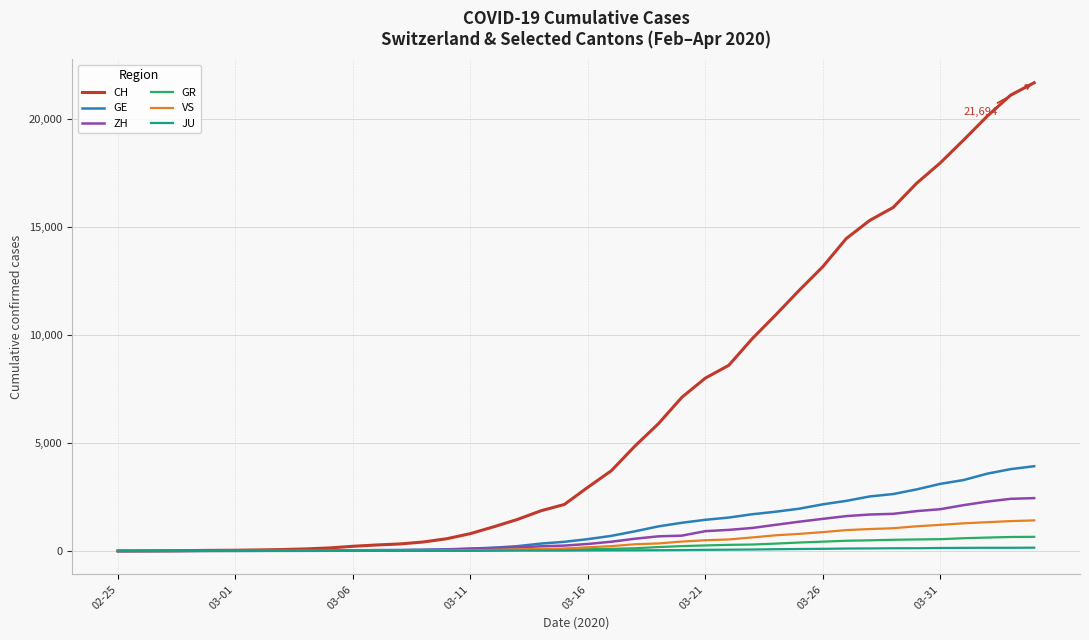

Which series has the largest total across all categories?

CH